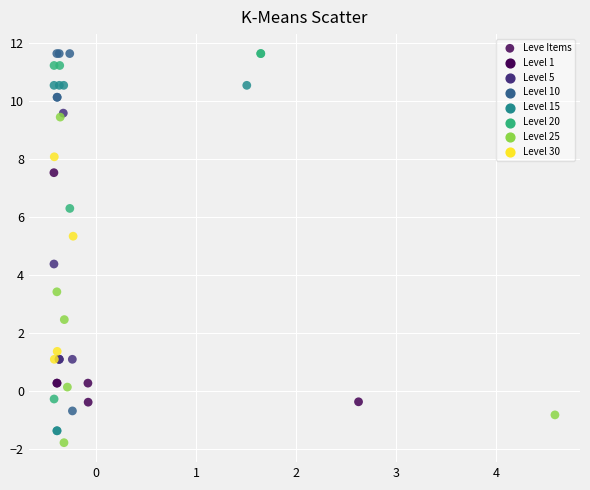

What Y value in the scatter plot is closest to 4?

4.4